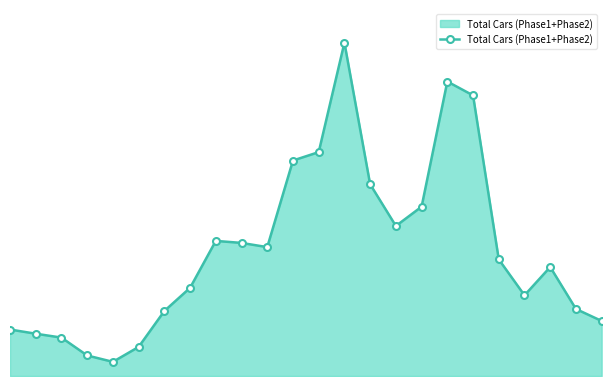

Is this an area chart (filled region under the line)?

Yes